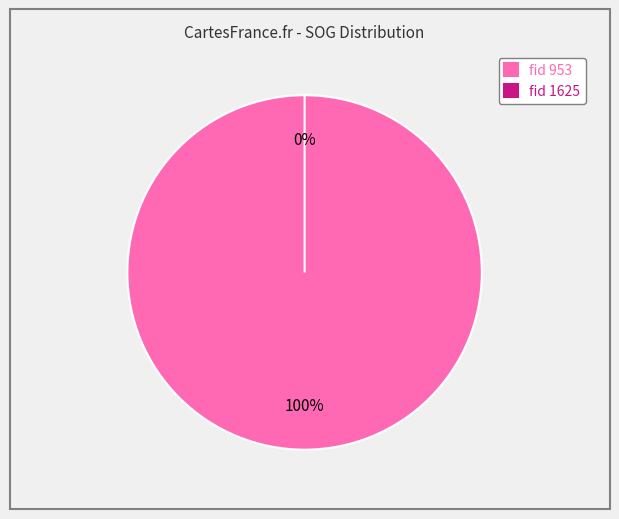

Does 1625 represent more than half of the total?

No